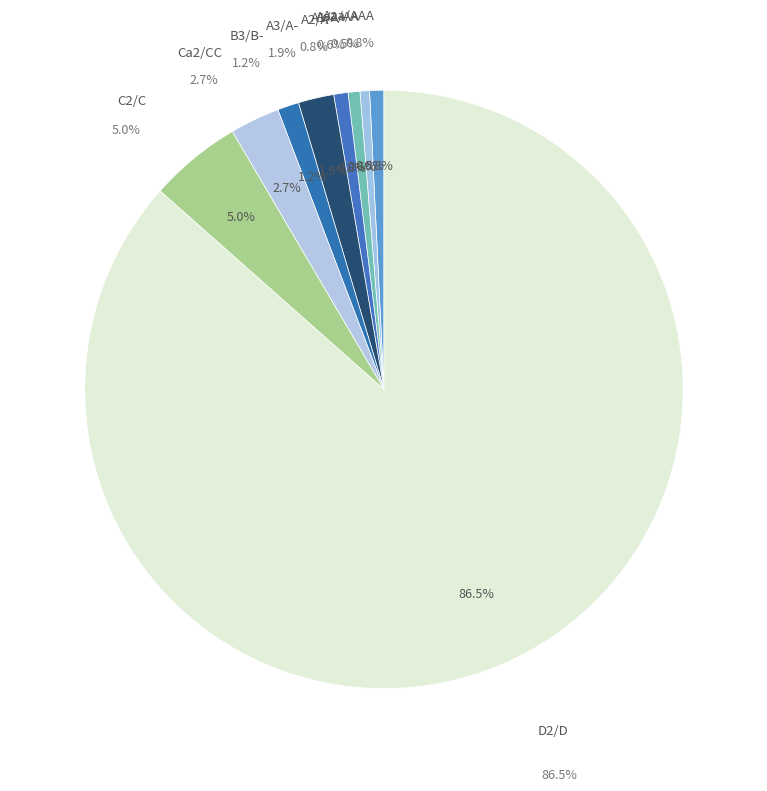

To the nearest percent, what is the average slice percentage?

11%